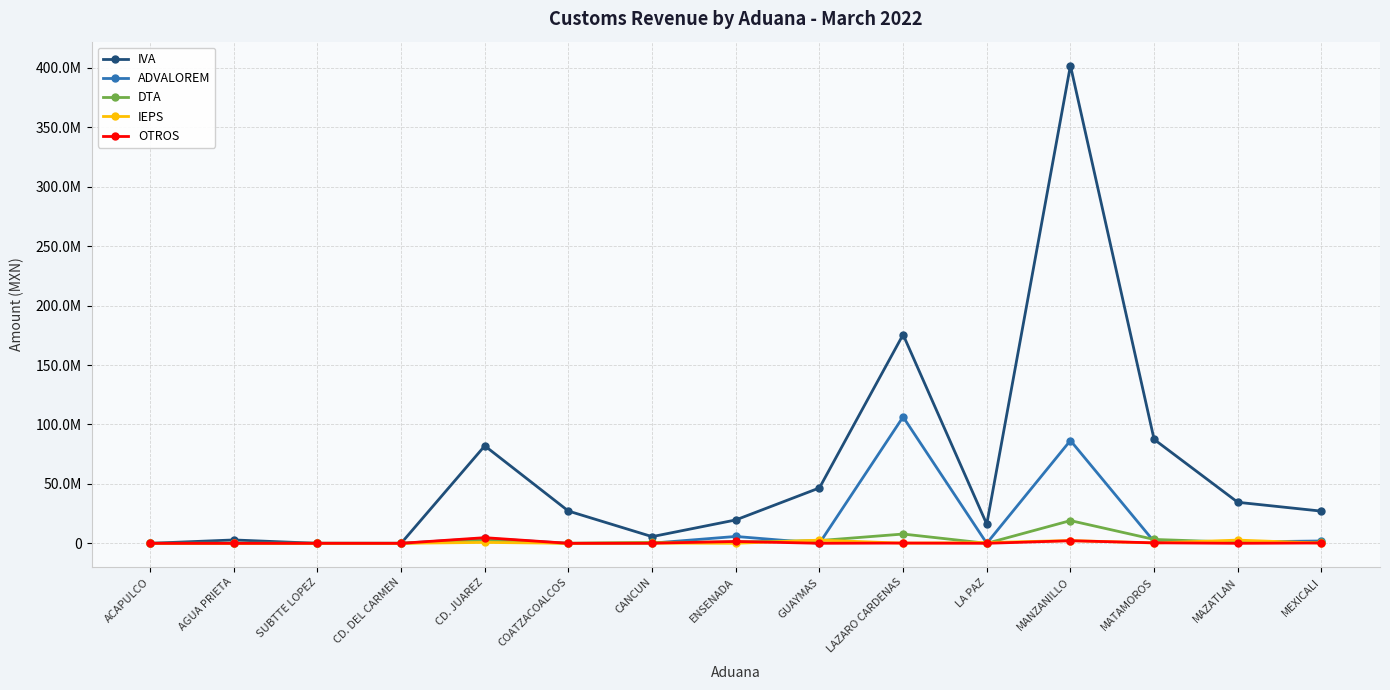

At which category does the chart reach its minimum across all series?

ACAPULCO